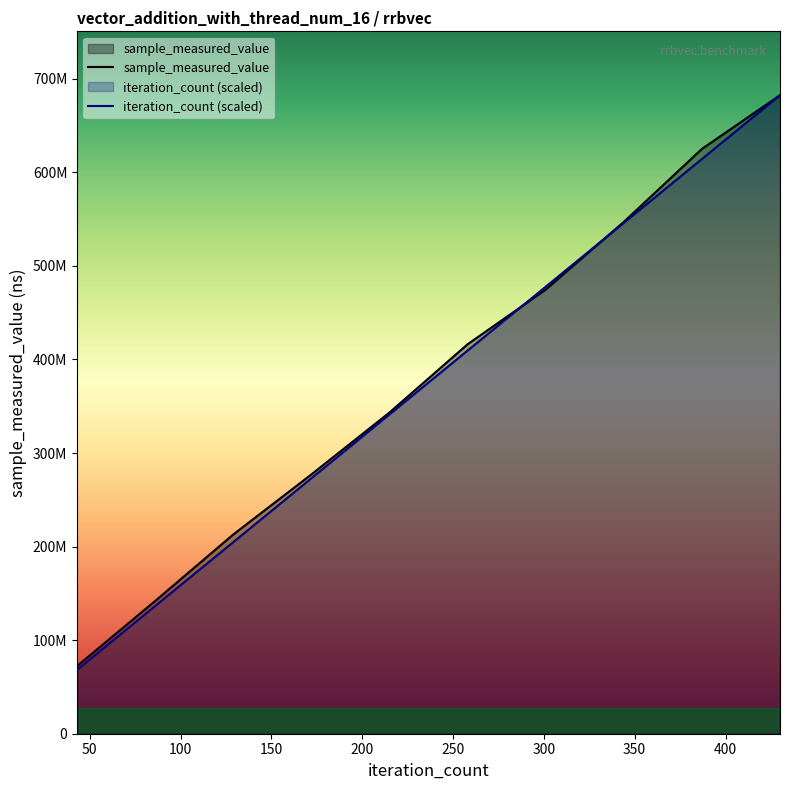

What value does the iteration_count series have at 387?

614146782.6